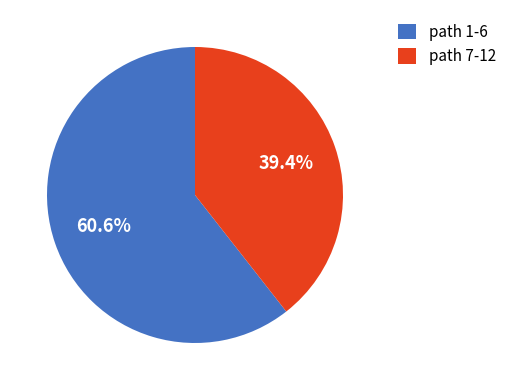

Between path 1-6 and path 7-12, which is larger?

path 1-6